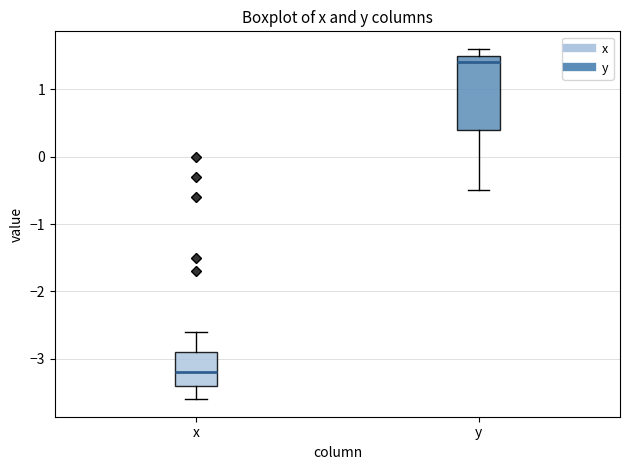

Reading left to right, transcribe this box plot: for each box, give where its median line is, the range the box spans, and where its two whiskers end, as read against the y-axis. The values are not printed on the chart, so give them approximately, as read against the axis.

x: median -3.2, box -3.4 to -2.9, whiskers -3.6 to -2.6
y: median 1.4, box 0.4 to 1.5, whiskers -0.5 to 1.6